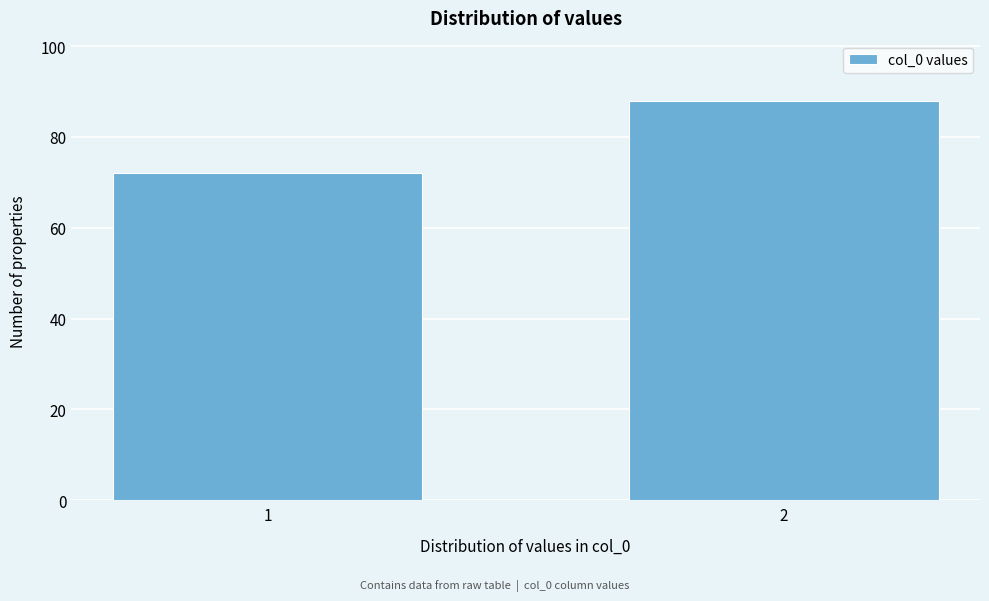

Reading left to right, what are all the values shown in this chart?

1=72	2=88